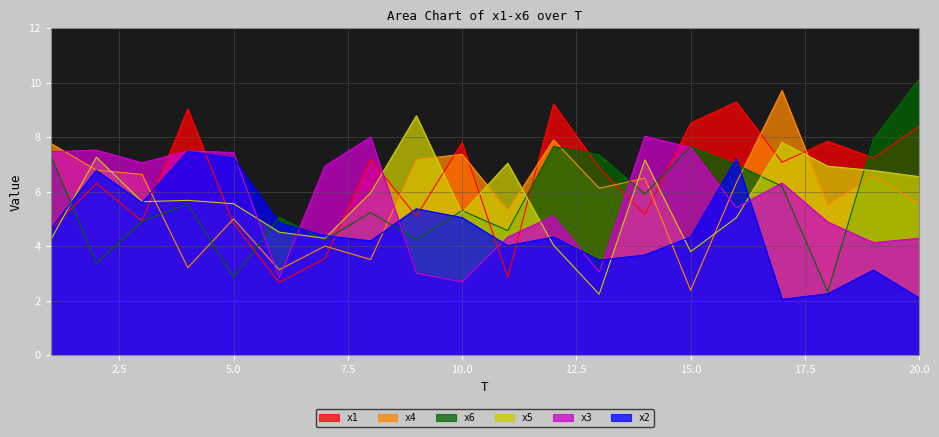

Which category has the highest value across all series?

20.0